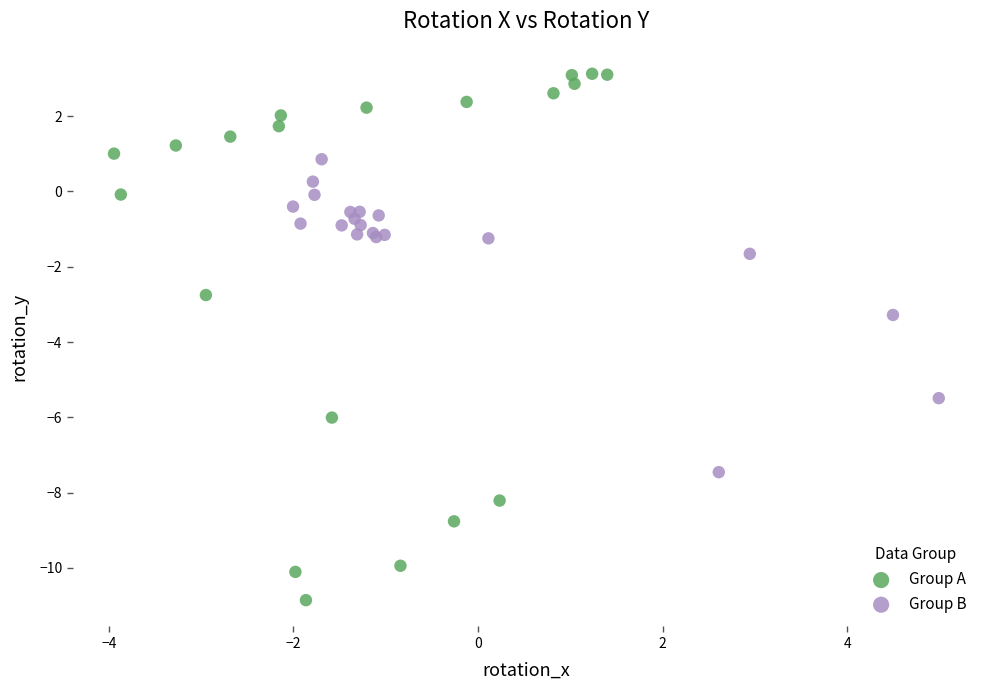

Which series has the largest Y range (max minus min)?

Group A